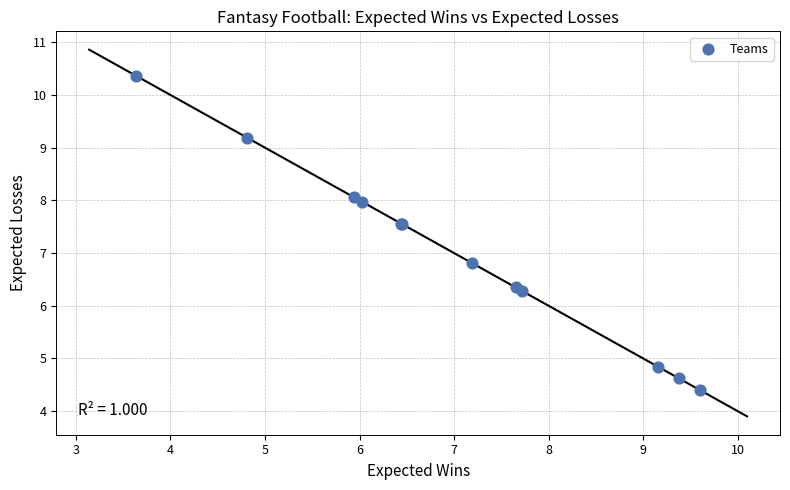

What Y value in the scatter plot is closest to 7?

6.8